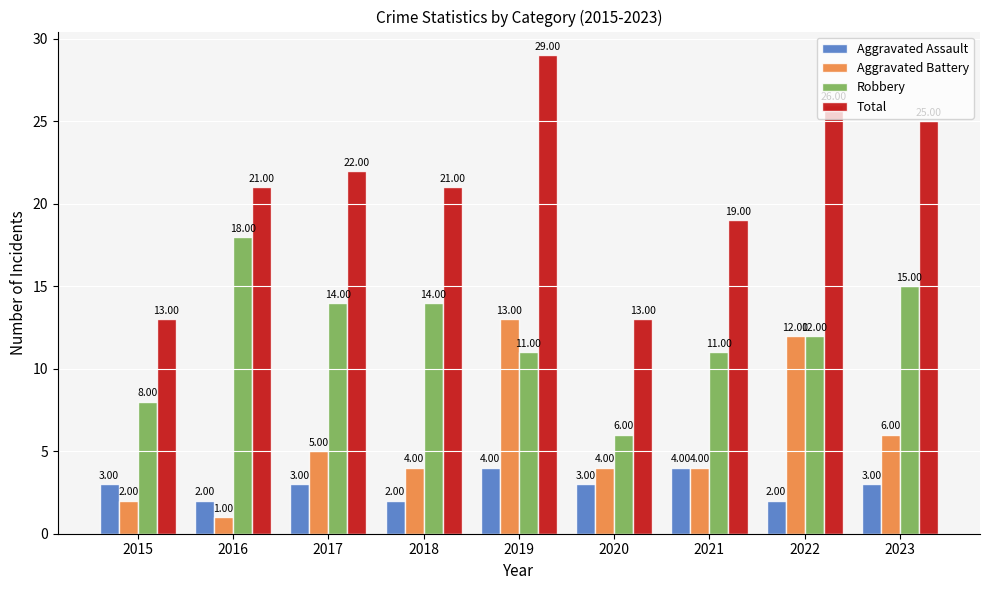

What is the spread (max minus min) of values at 2023?

22